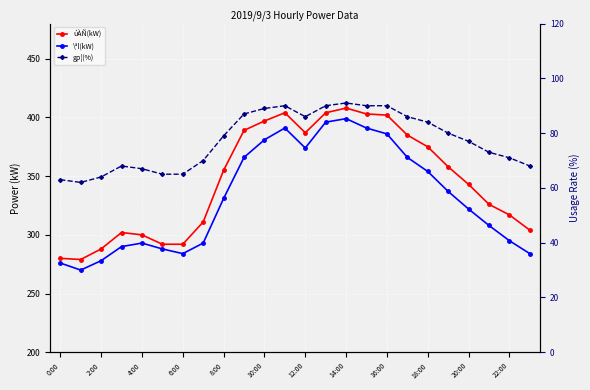

How many lines are shown in the chart?

3